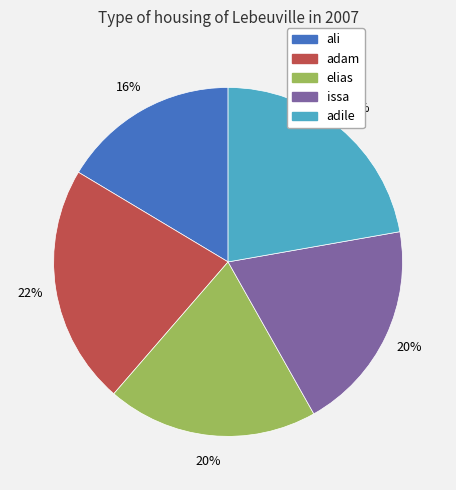

Count the number of slices in the pie.

5